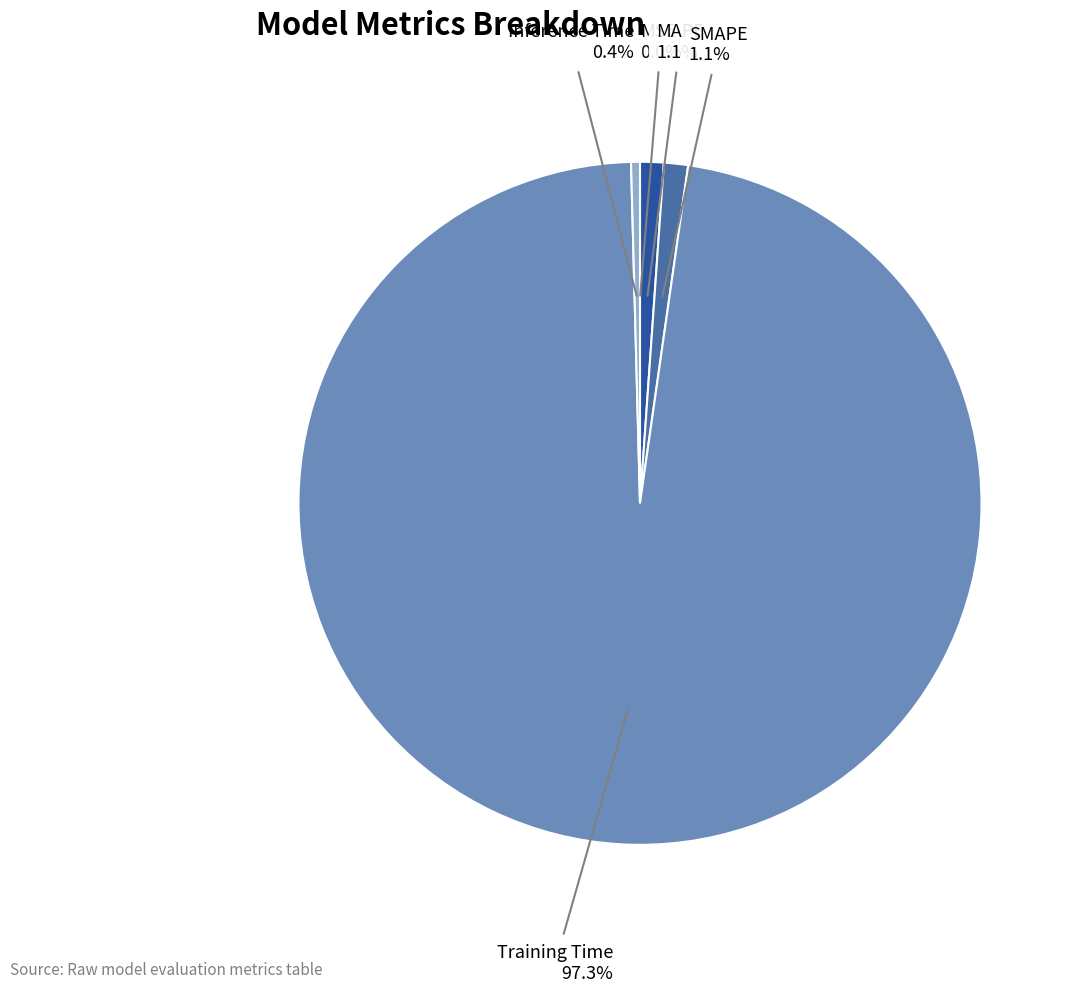

Which slice is the largest?

Training Time